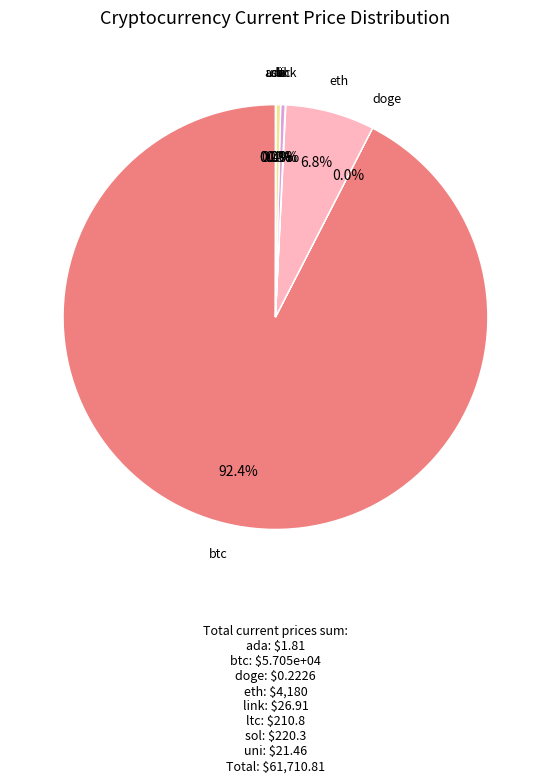

What is the largest slice in the pie chart?

btc